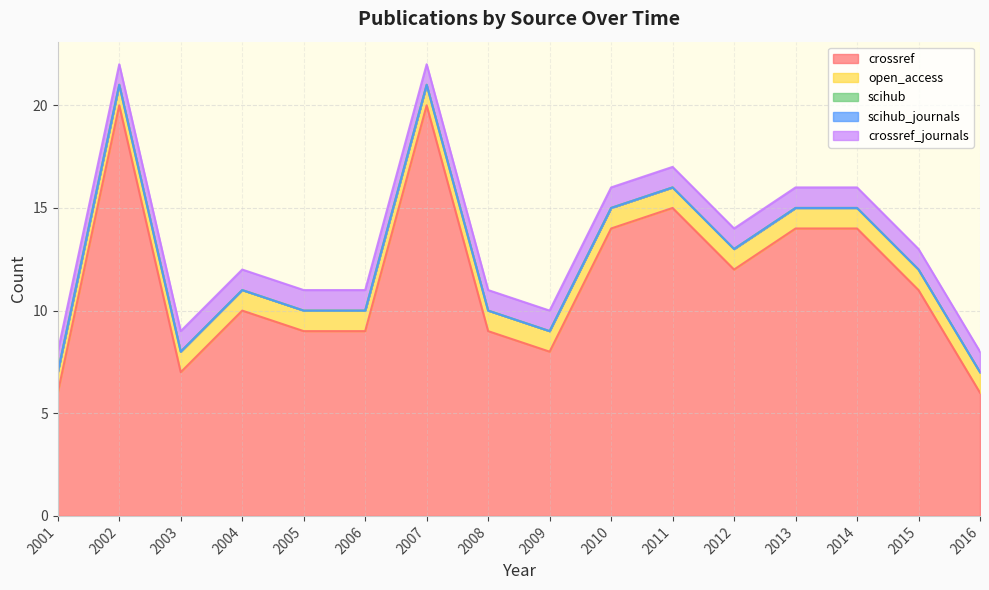

True or false: scihub has more than 1 points higher than both neighbors.

False